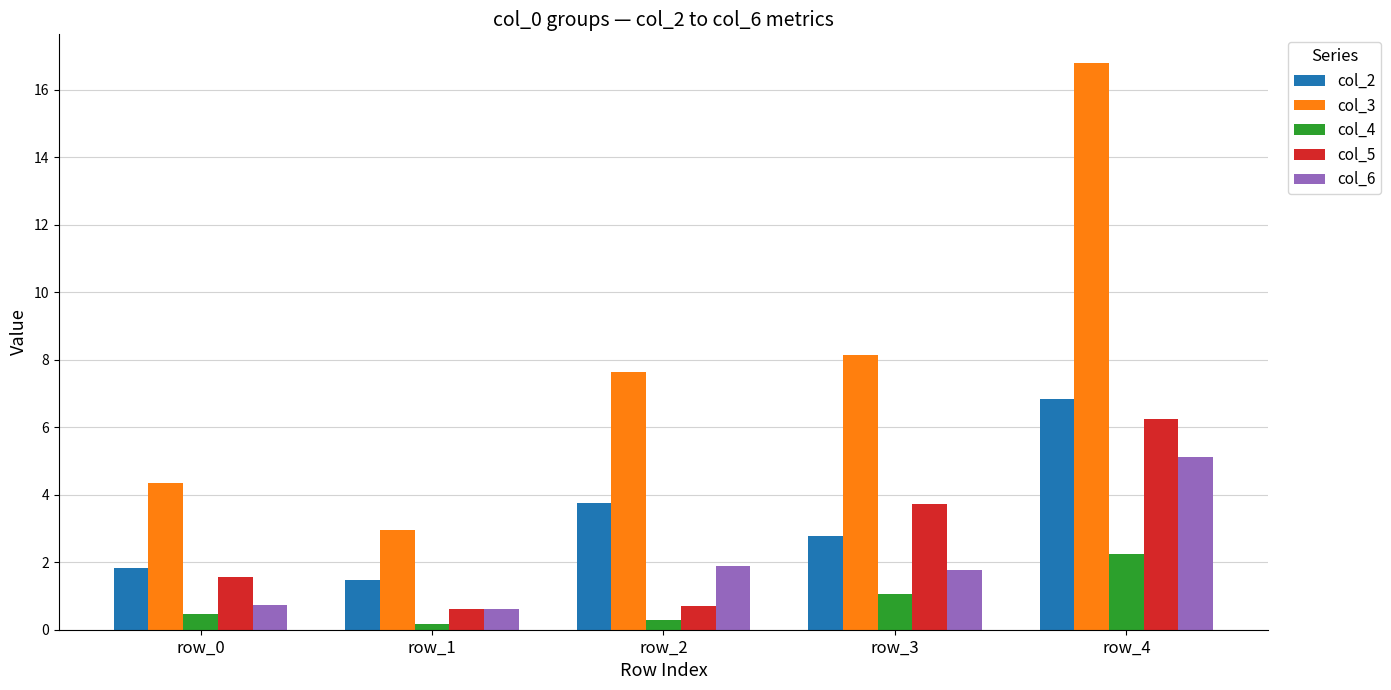

List the series in order of their peak value, lowest first.

col_4, col_6, col_5, col_2, col_3